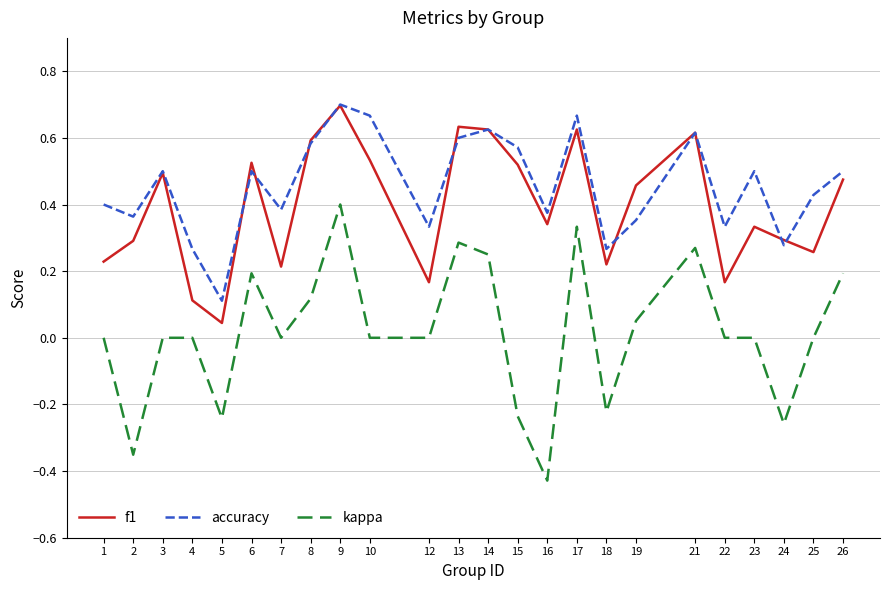

Is the value of accuracy at 3 greater than the value of kappa at 24?

Yes